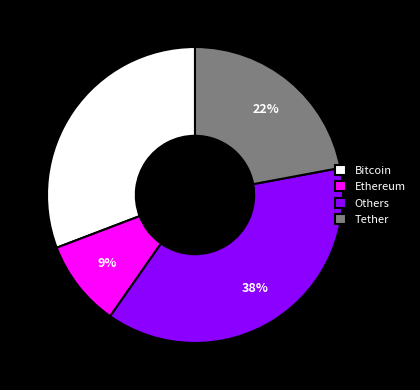

To the nearest percent, what is the average slice percentage?

25%